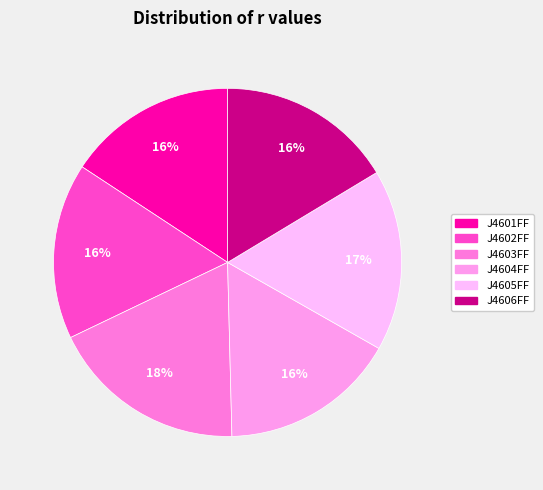

Is it true that J4602FF is 16% of the pie?

True